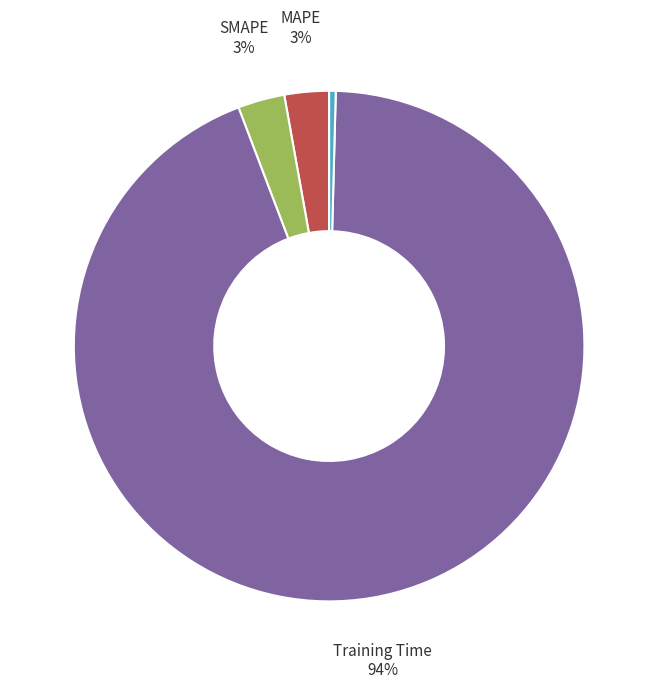

To the nearest percent, what is the average slice percentage?

20%